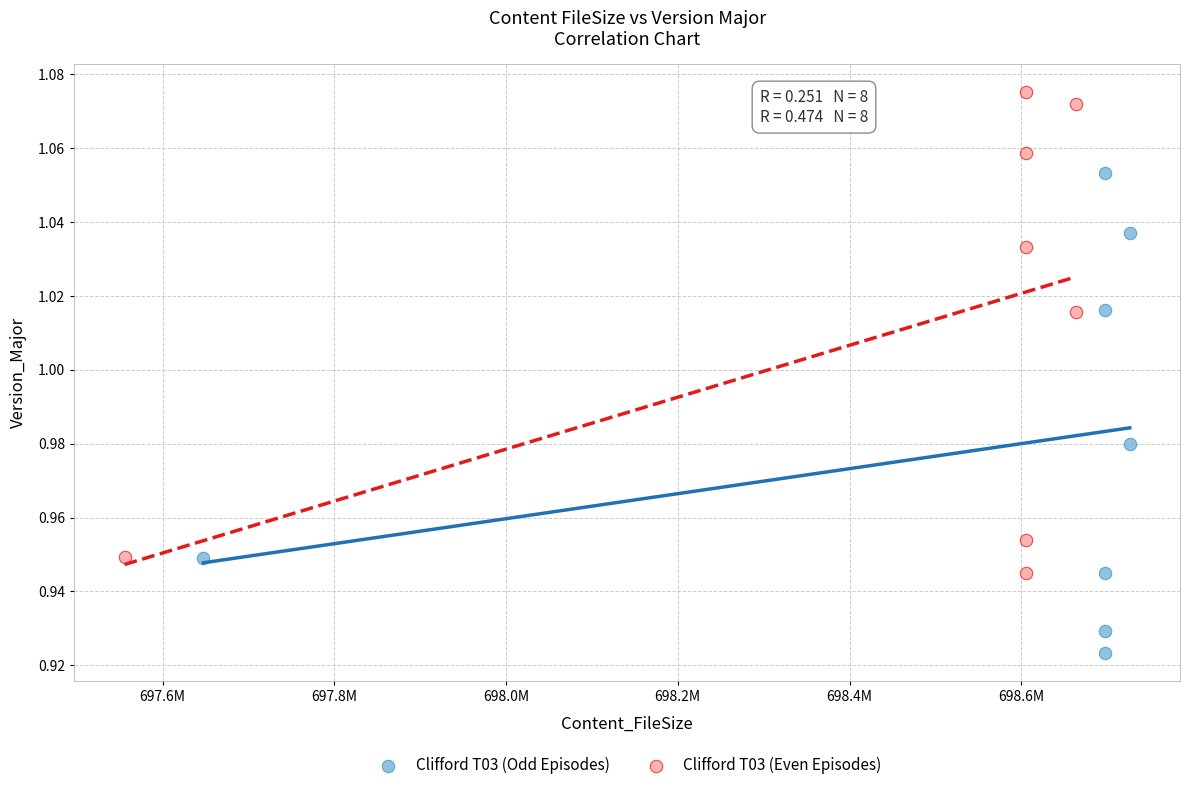

Which series reaches the minimum Y coordinate?

Clifford T03 (Odd Episodes)